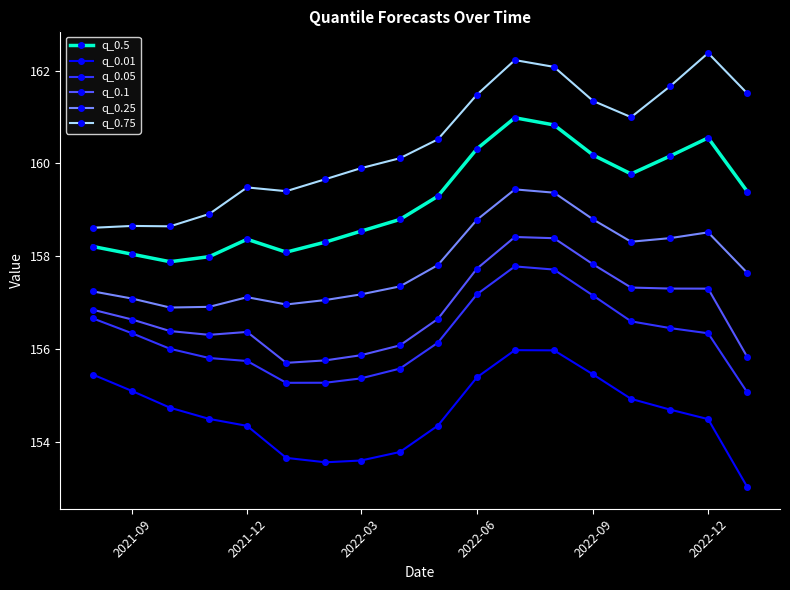

Rank the series by their maximum value, from highest to lowest.

q_0.75, q_0.5, q_0.25, q_0.1, q_0.05, q_0.01